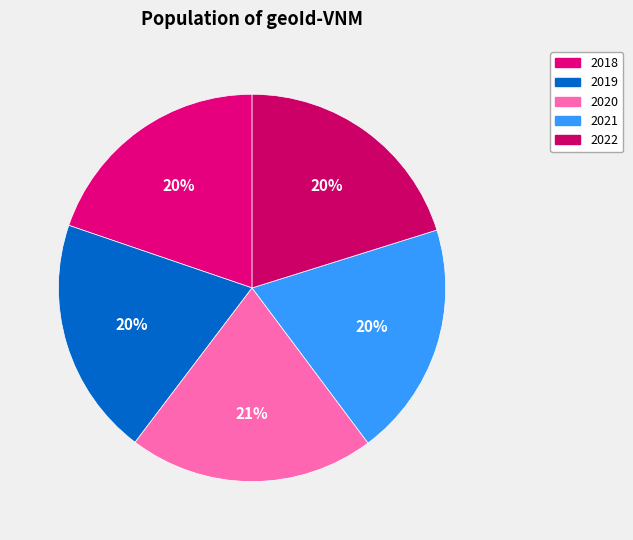

How many segments does this pie chart have?

5